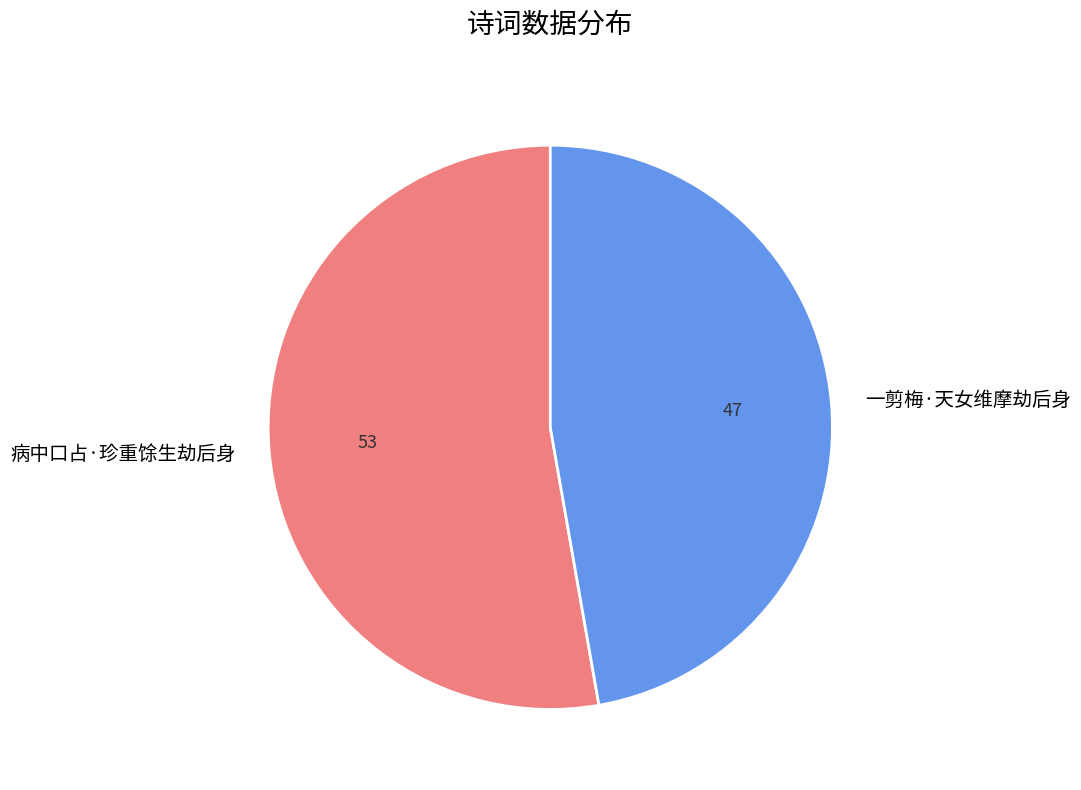

Approximately how many times larger is the value at 一剪梅·天女维摩劫后身 compared to 病中口占·珍重馀生劫后身?

0.9